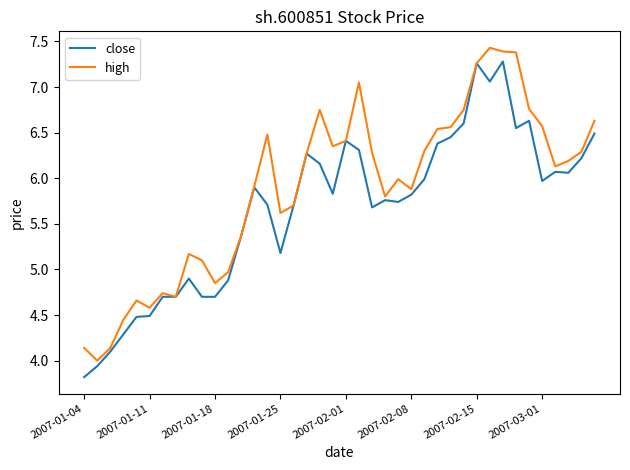

Which series has the largest total across all categories?

high